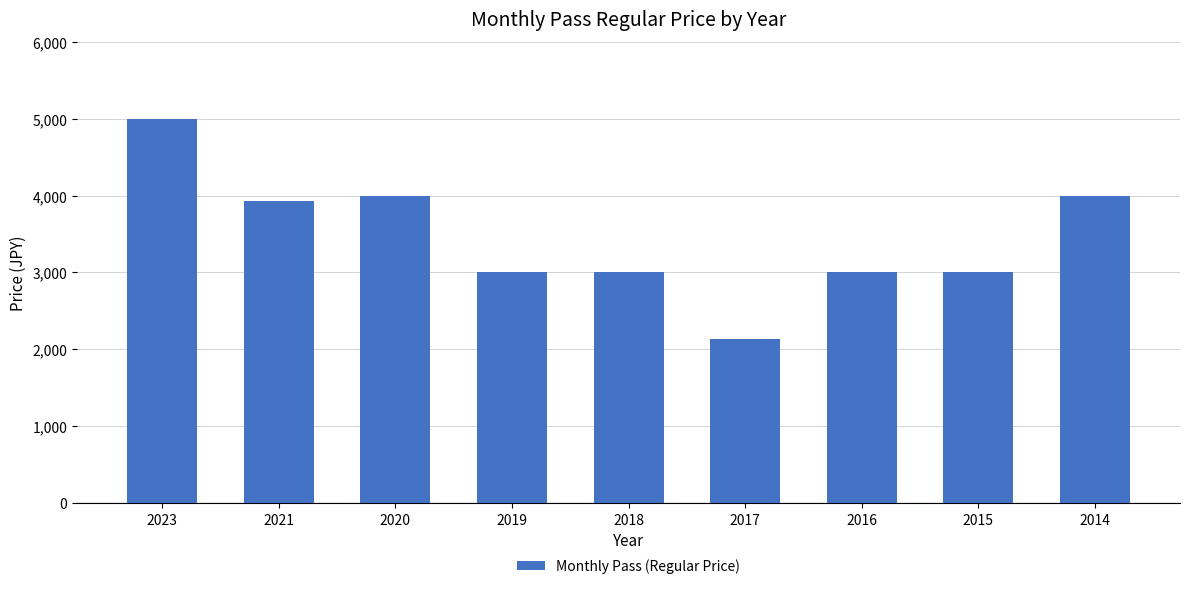

Reading left to right, transcribe all the data shown in this chart.

2023=5000.0	2021=3923.9	2020=4000.0	2019=3000.0	2018=3000.0	2017=2137.0	2016=3000.0	2015=3000.0	2014=4000.0